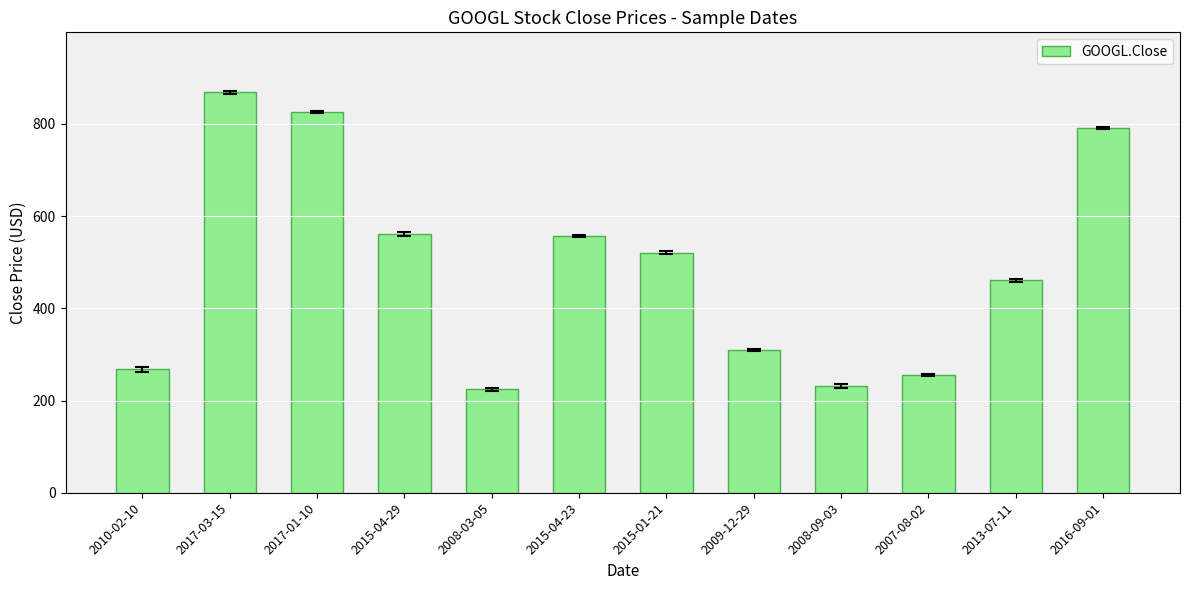

Does the chart contain stacked bars?

No